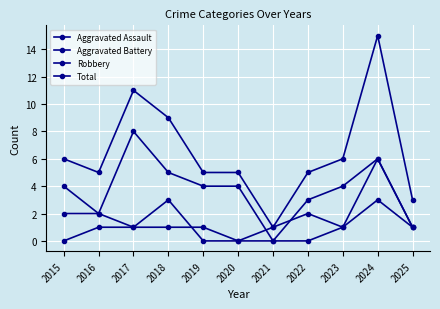

What is the value of the Aggravated Battery point at the 10th from the left?

3